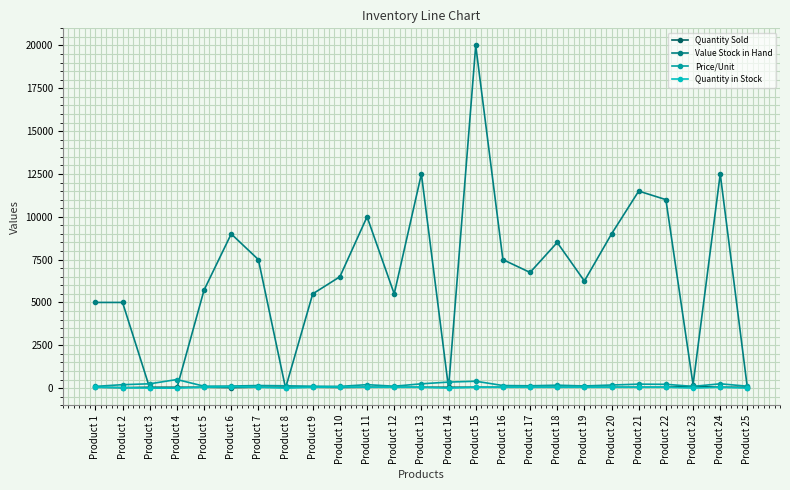

At which category is the sum across all series the highest?

Product 15